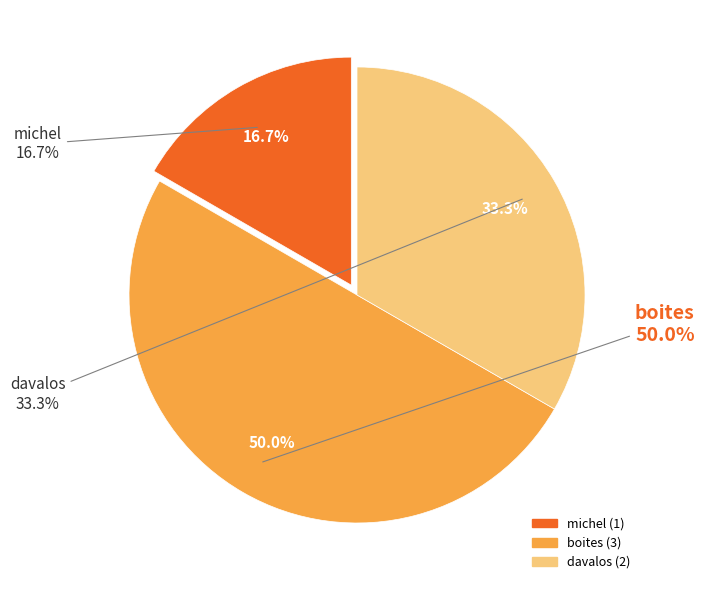

To the nearest percent, what is the average slice percentage?

33%